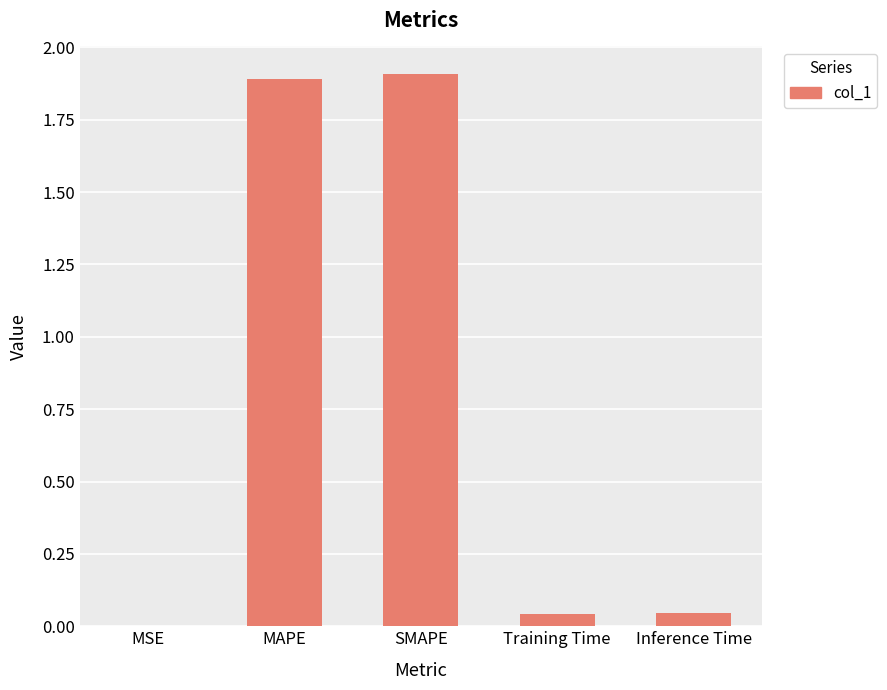

What is the sum of all values?

3.9